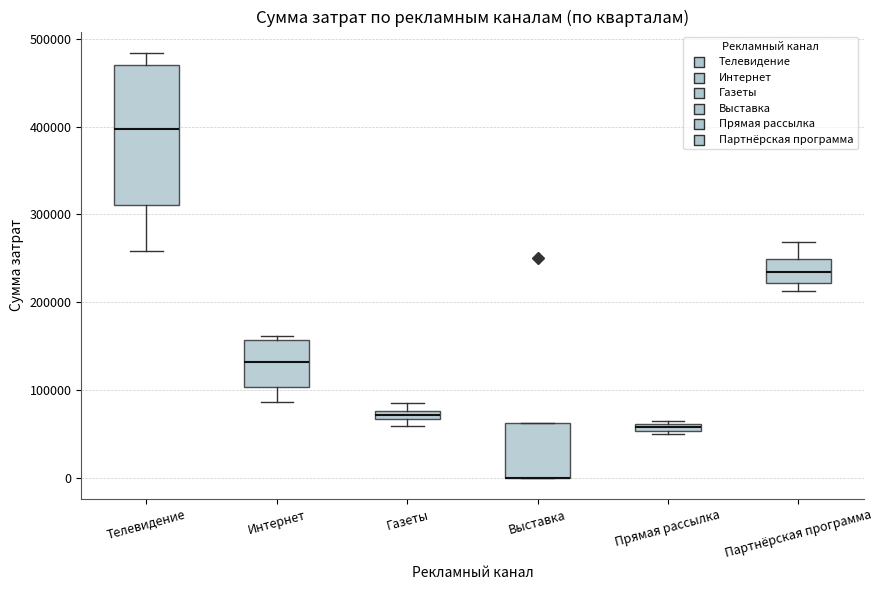

Comparing the boxes themselves (not the whiskers), which one is the tallest?

Телевидение